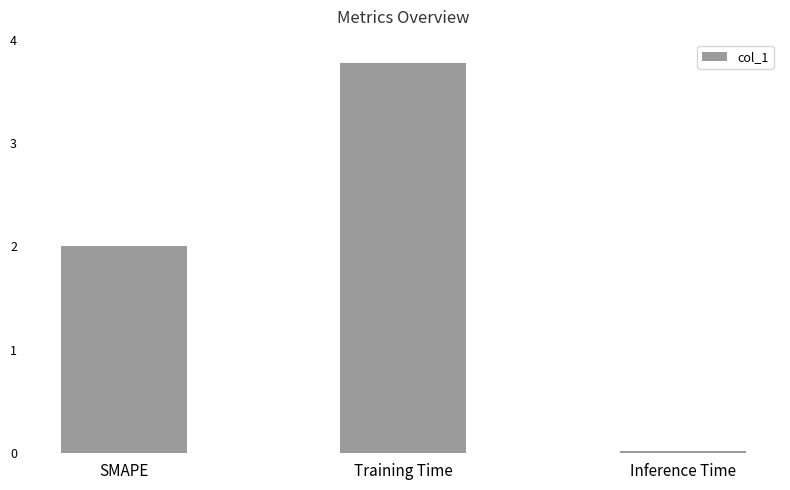

The chart shows a value of 0.0 at Inference Time. True or false?

True